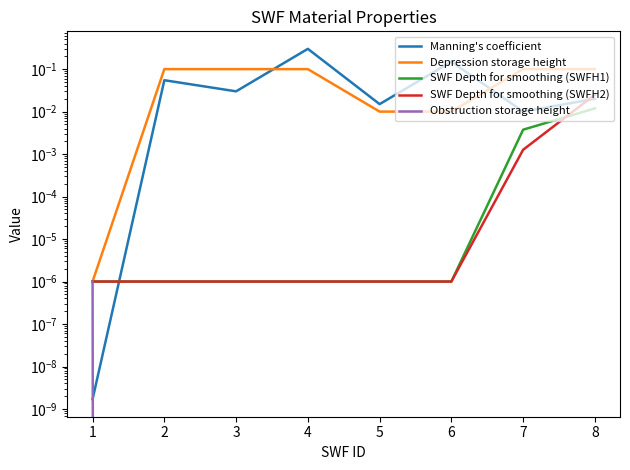

Reading right to left, what are all the values shown in this chart?

Manning's coefficient: 0.0	0.0	0.1	0.0	0.3	0.0	0.1	0.0
Depression storage height: 0.1	0.1	0.0	0.0	0.1	0.1	0.1	0.0
SWF Depth for smoothing (SWFH1): 0.0	0.0	0.0	0.0	0.0	0.0	0.0	0.0
SWF Depth for smoothing (SWFH2): 0.0	0.0	0.0	0.0	0.0	0.0	0.0	0.0
Obstruction storage height: 0.0	0.0	0.0	0.0	0.0	0.0	0.0	0.0